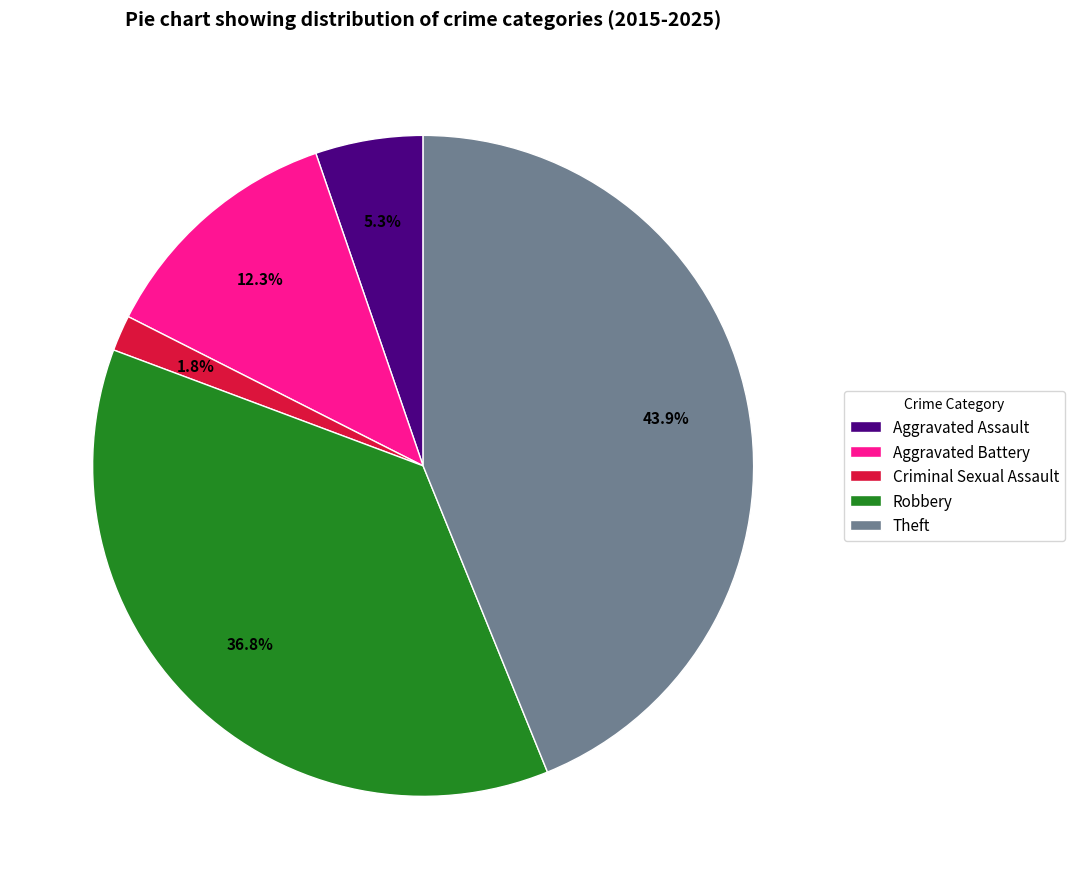

To the nearest percent, what is the difference between the largest and smallest slice percentages?

42%